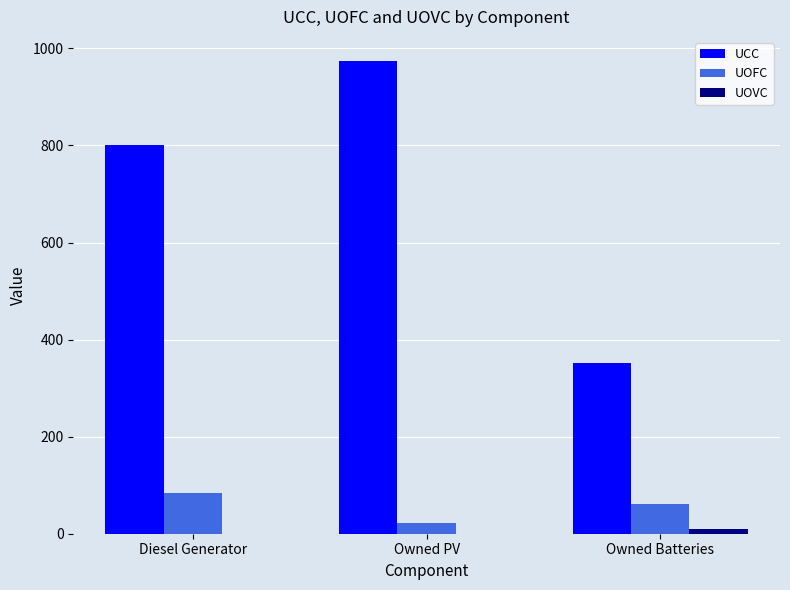

Which series has the largest range (max minus min)?

UCC